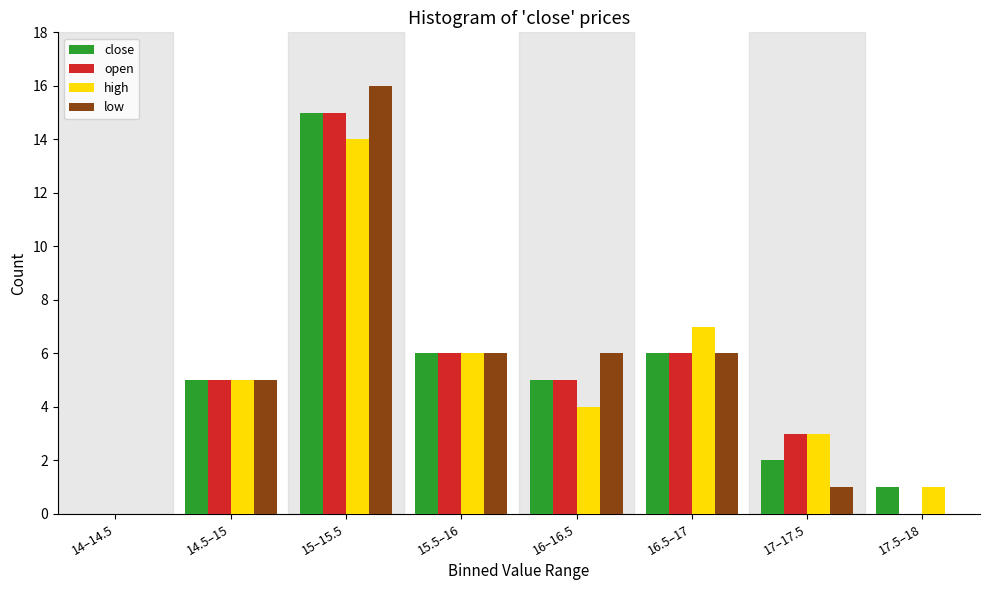

What is the maximum value shown in the chart?

16